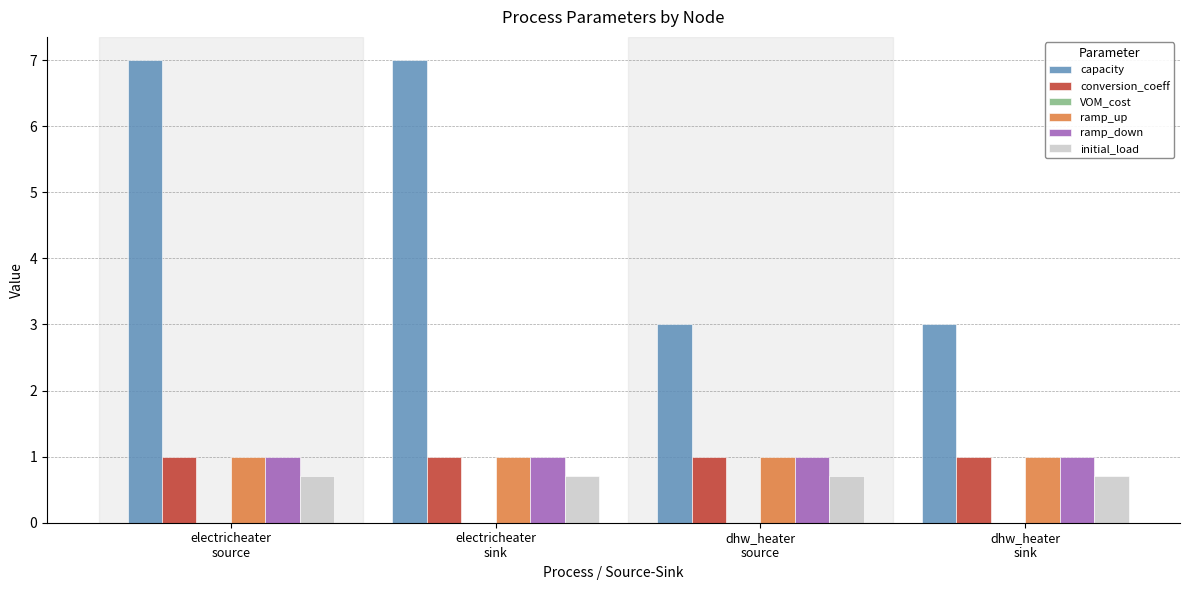

True or false: ramp_up has a value of 0.4 at dhw_heater
source.

False